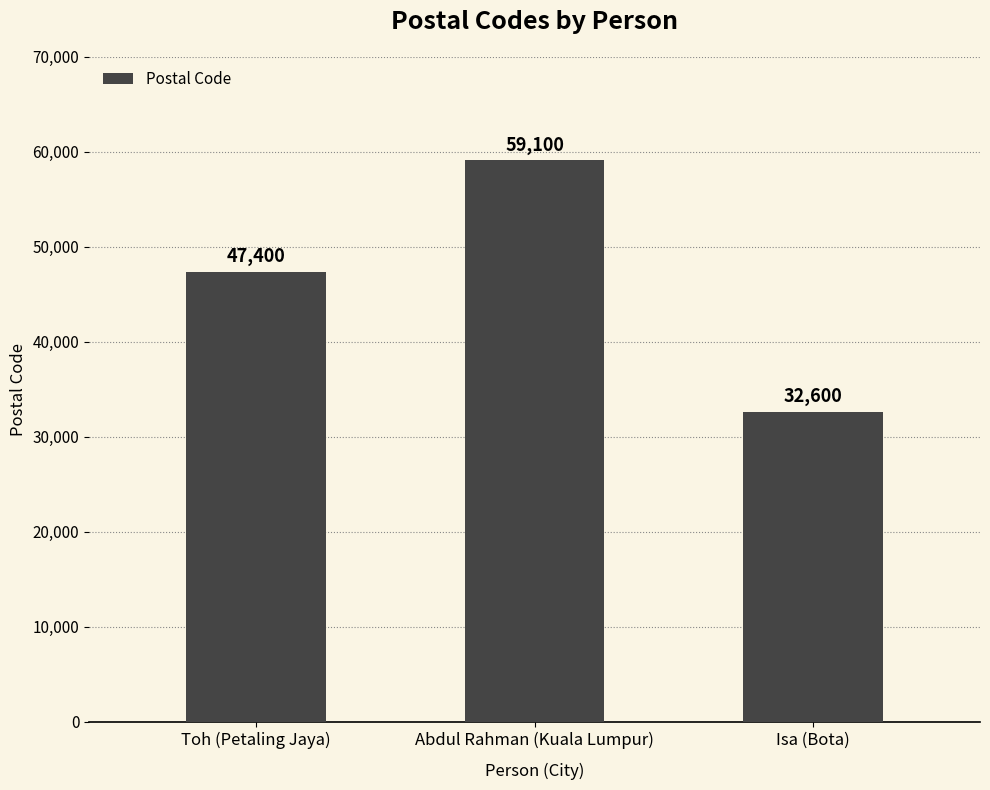

Which label corresponds to the largest value in the chart?

Abdul Rahman (Kuala Lumpur)